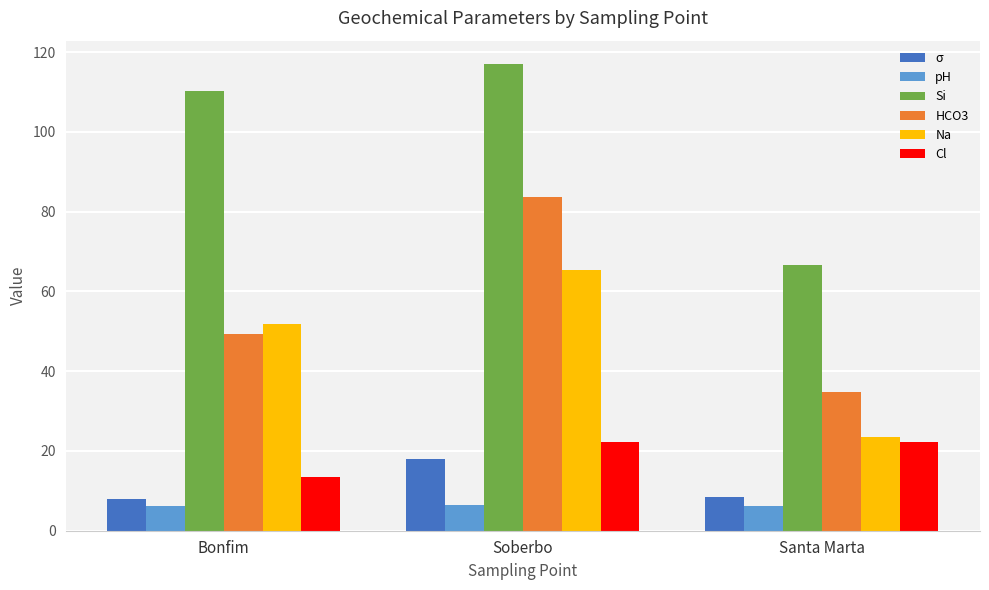

How many data points in Na are less than 51?

1